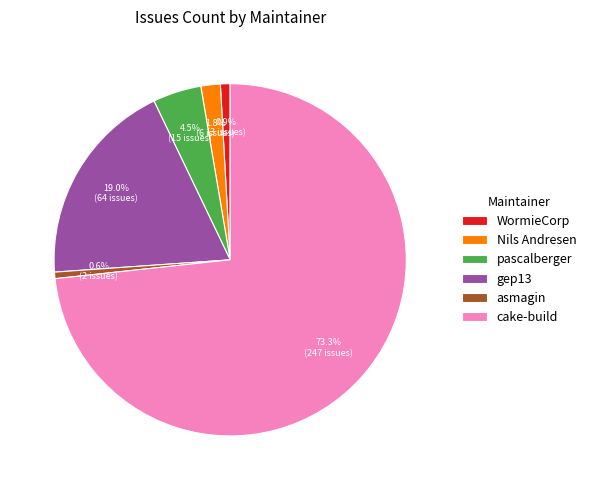

Is the sum of Nils Andresen and gep13 greater than half?

No